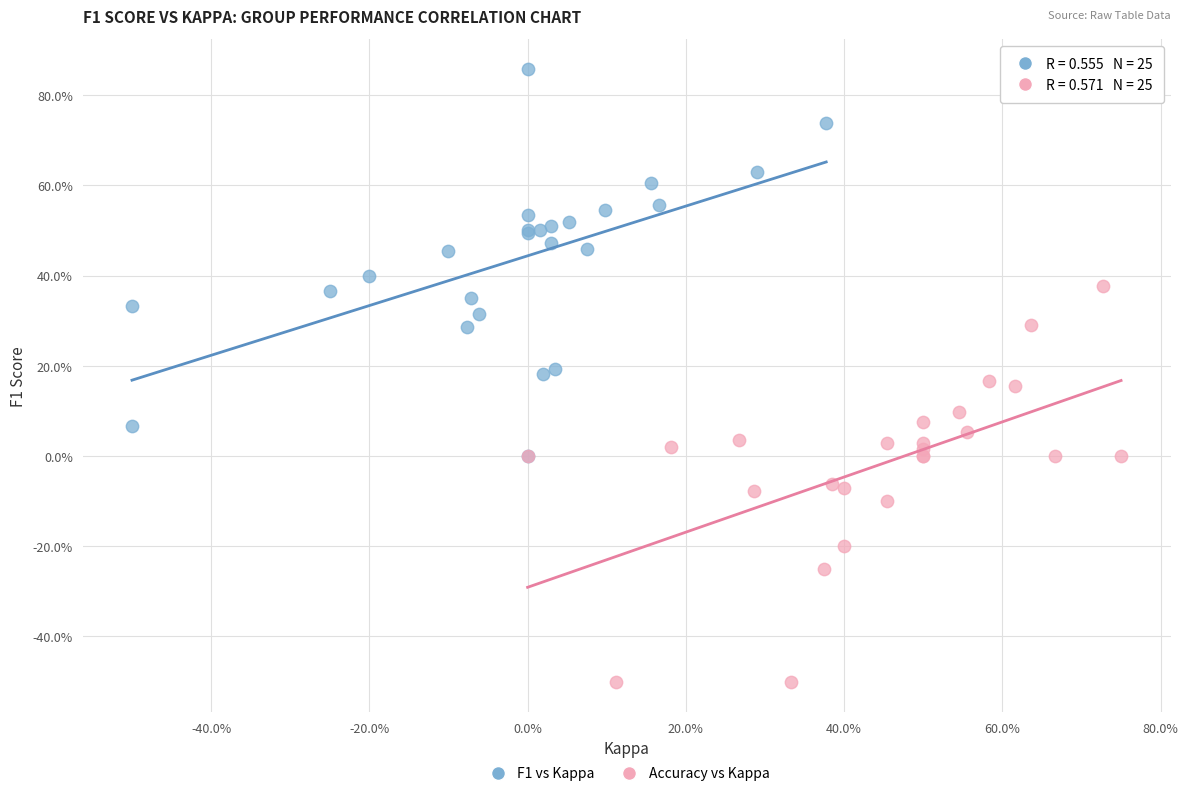

Which series reaches the maximum Y coordinate?

F1 vs Kappa